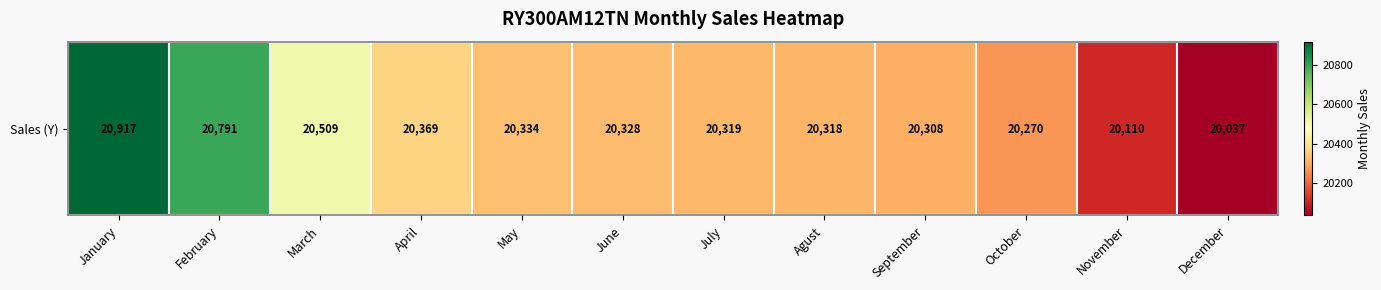

List the labels in order of value, largest first.

January, February, March, April, May, June, July, Agust, September, October, November, December